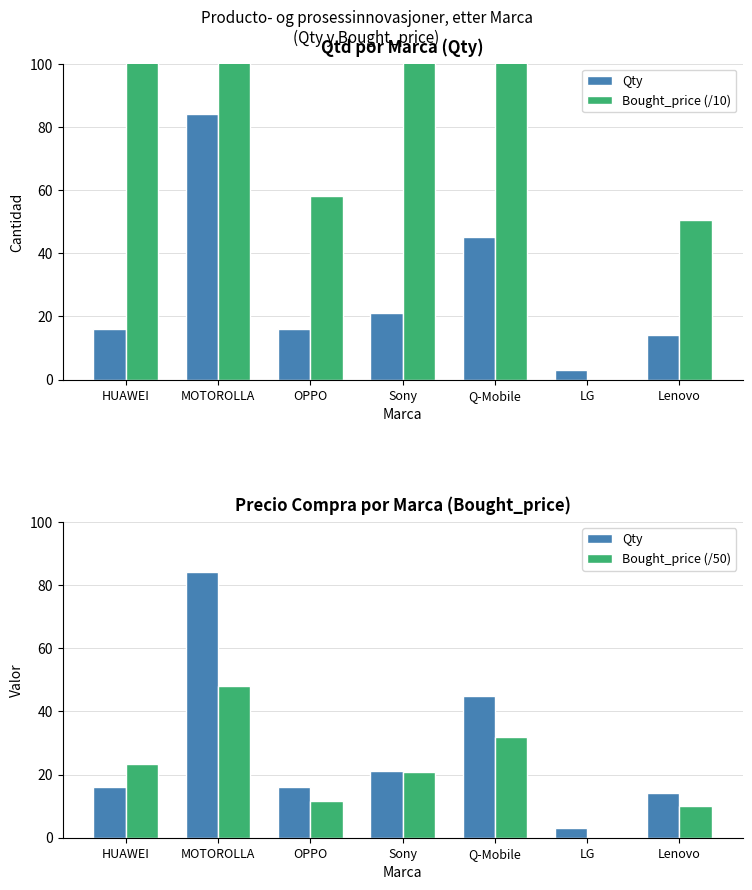

How many categories are shown in the chart?

7